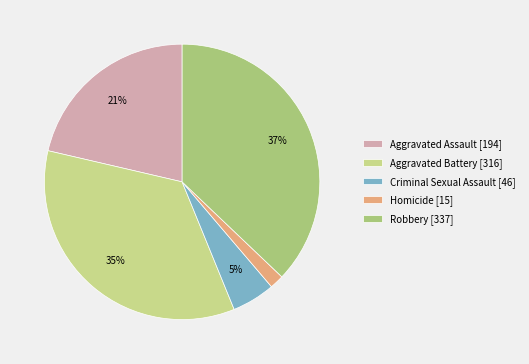

True or false: Robbery accounts for 26% of the total.

False